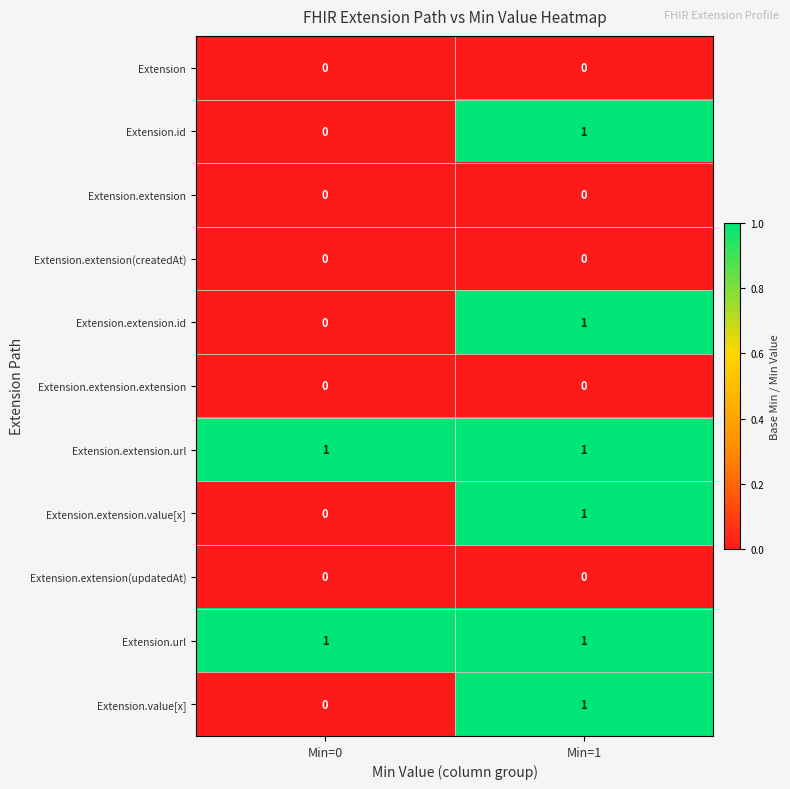

At which category is the sum across all series the highest?

Min=1